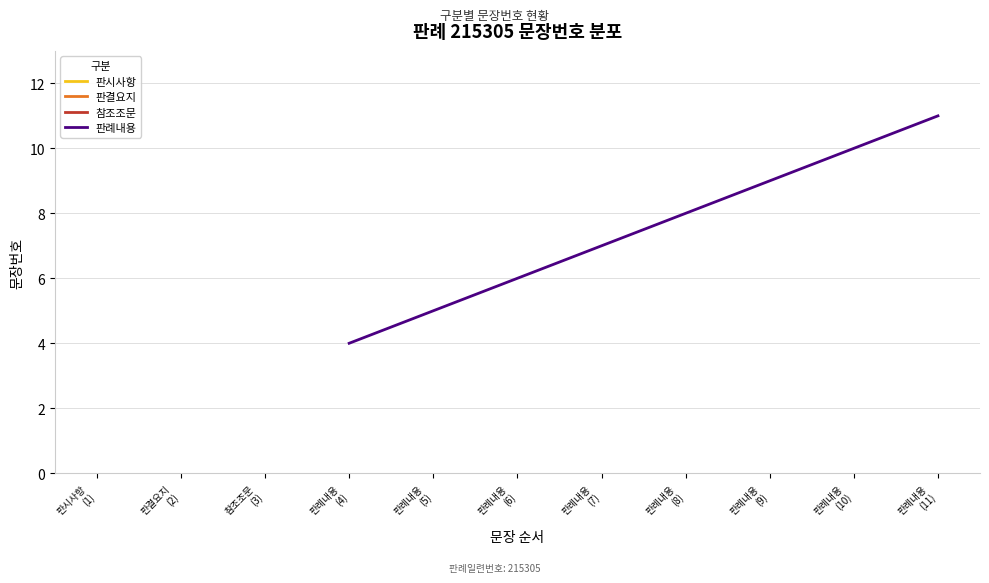

List the series in order of their overall mean, lowest first.

판시사항, 판결요지, 참조조문, 판례내용